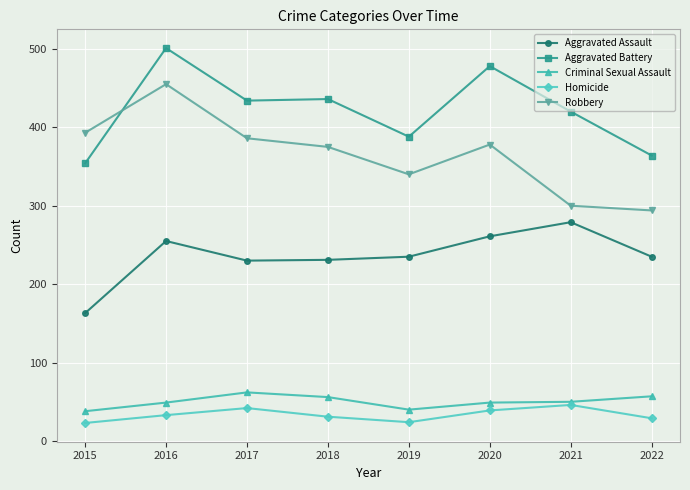

True or false: Robbery has more than 0 points higher than both neighbors.

True